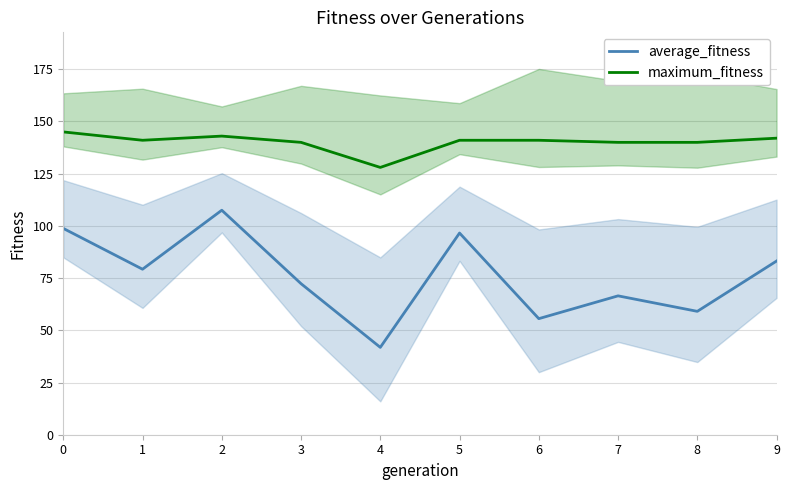

Rank the series at 2 from lowest to highest value.

average_fitness, maximum_fitness